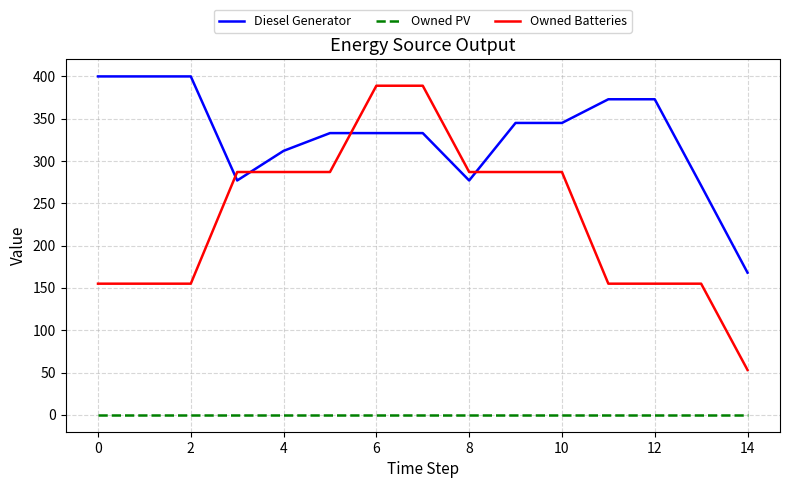

Which series ends up on top after the final intersection of Owned Batteries and Diesel Generator?

Diesel Generator